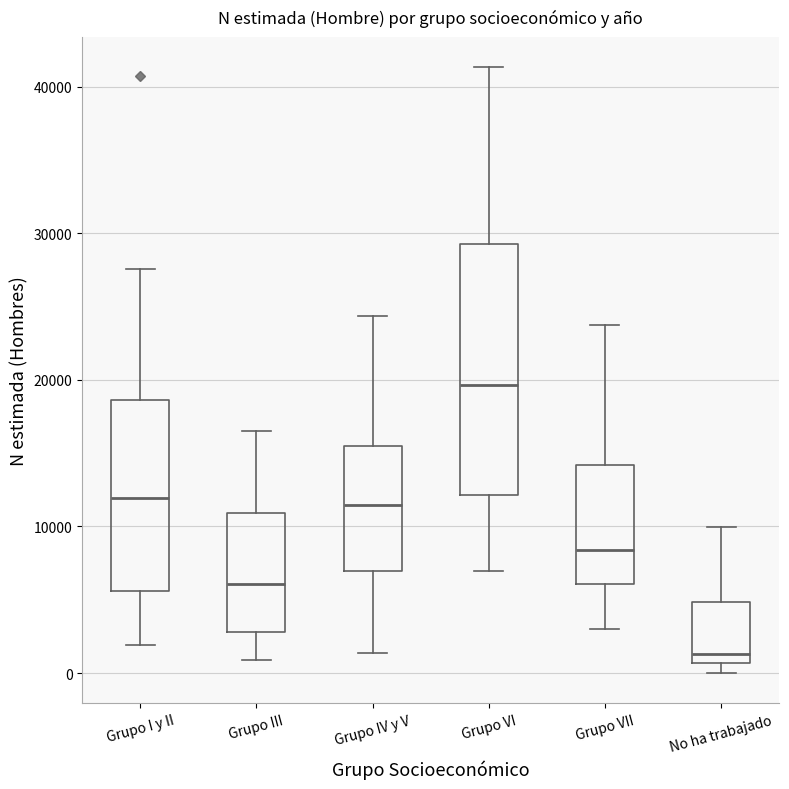

Reading left to right, read every box against the y-axis: the position of its median line, the range the box covers, and the ends of its whiskers. The values are not printed on the chart, so give them approximately, as read against the axis.

Grupo I y II: median 12000, box 6000 to 19000, whiskers 2000 to 28000
Grupo III: median 6000, box 3000 to 11000, whiskers 1000 to 16000
Grupo IV y V: median 11000, box 7000 to 15000, whiskers 1000 to 24000
Grupo VI: median 20000, box 12000 to 29000, whiskers 7000 to 41000
Grupo VII: median 8000, box 6000 to 14000, whiskers 3000 to 24000
No ha trabajado: median 1000 (just above the box's lower edge), box 1000 to 5000, whiskers 0 to 10000